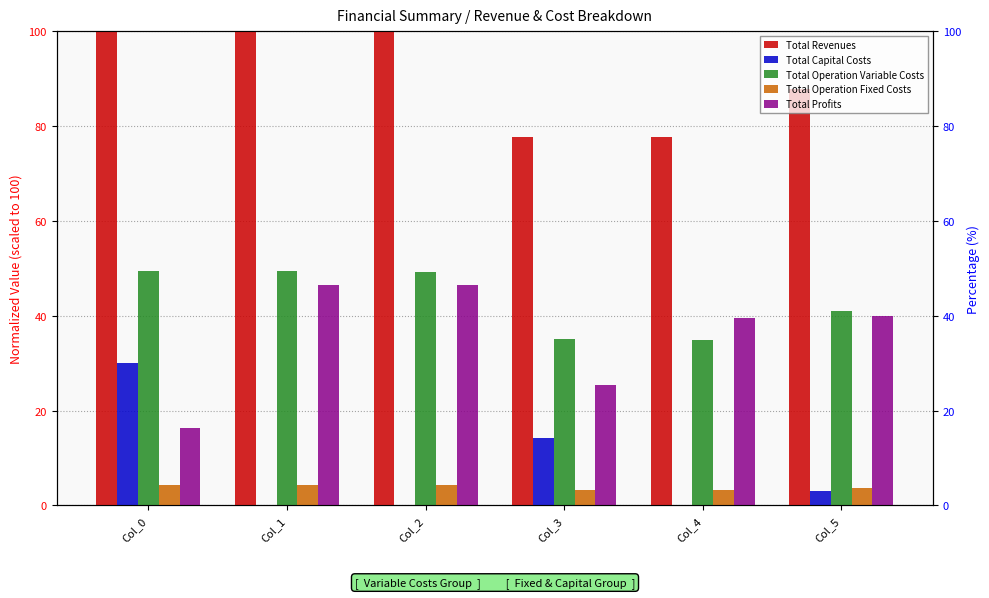

What is the total value across all series at Col_1?

200.0